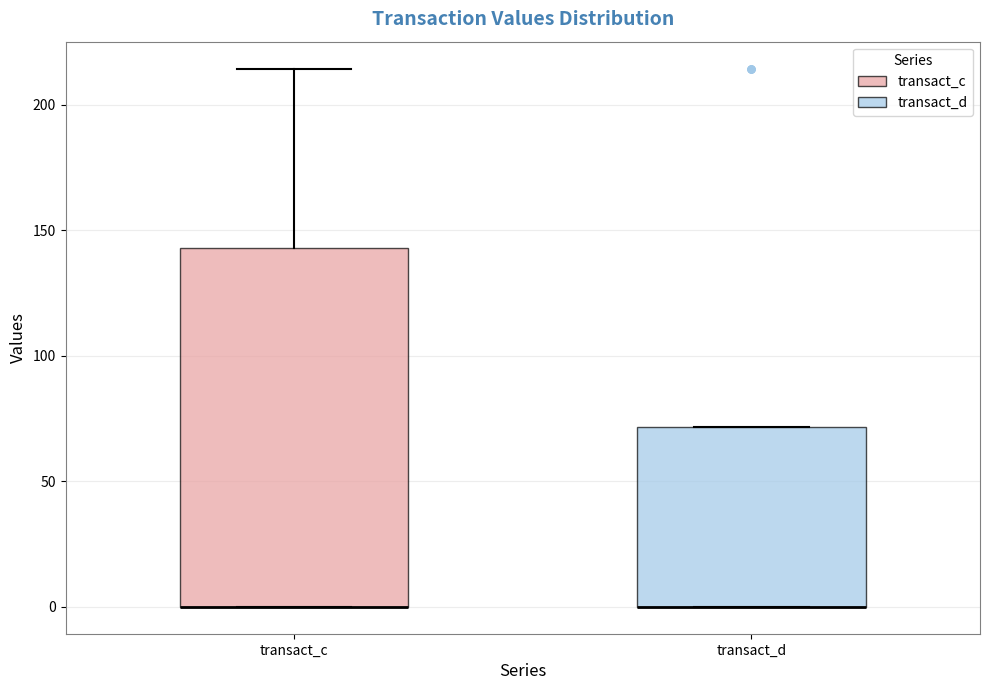

Reading left to right, read every box against the y-axis: the position of its median line, the range the box covers, and the ends of its whiskers. The values are not printed on the chart, so give them approximately, as read against the axis.

transact_c: median 0 (drawn on the box's lower edge), box 0 to 145, whiskers 0 to 215
transact_d: median 0 (drawn on the box's lower edge), box 0 to 70, whiskers 0 to 70